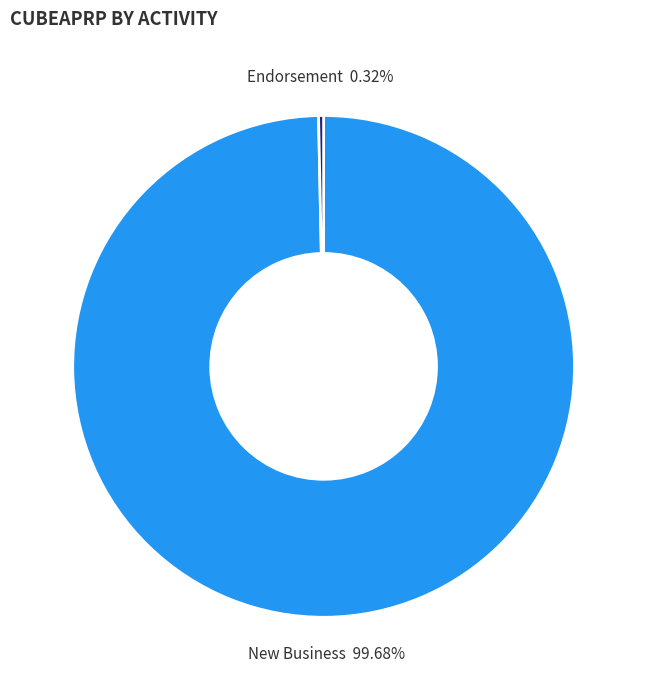

Which slice is the largest?

New Business